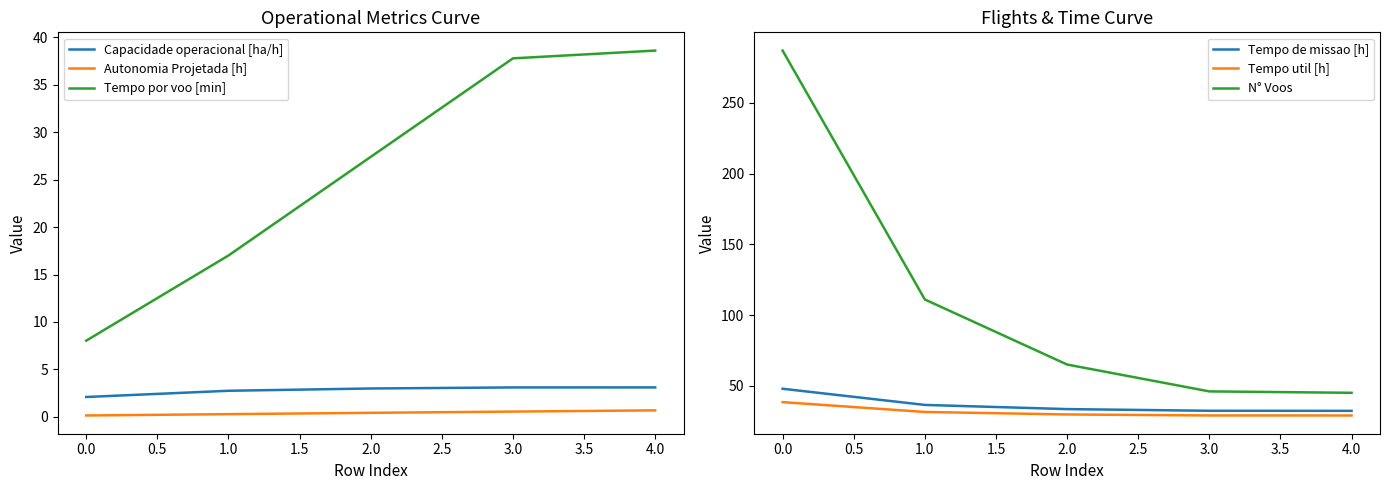

How many lines are shown in the chart?

6